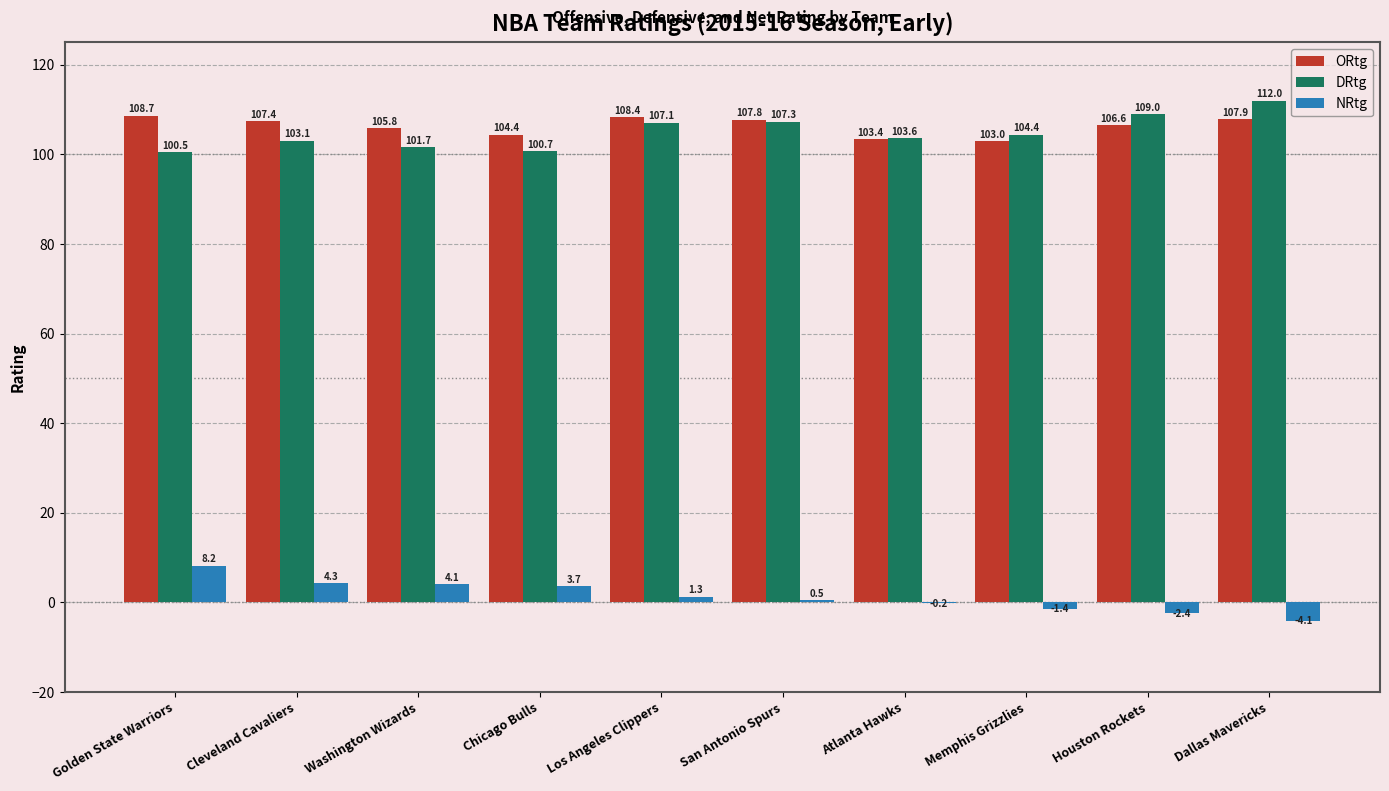

Reading left to right, list all the values displayed in this chart.

ORtg: 108.7	107.4	105.8	104.4	108.4	107.8	103.4	103.0	106.6	107.9
DRtg: 100.5	103.1	101.7	100.7	107.1	107.3	103.6	104.4	109.0	112.0
NRtg: 8.2	4.3	4.1	3.7	1.3	0.5	-0.2	-1.4	-2.4	-4.1